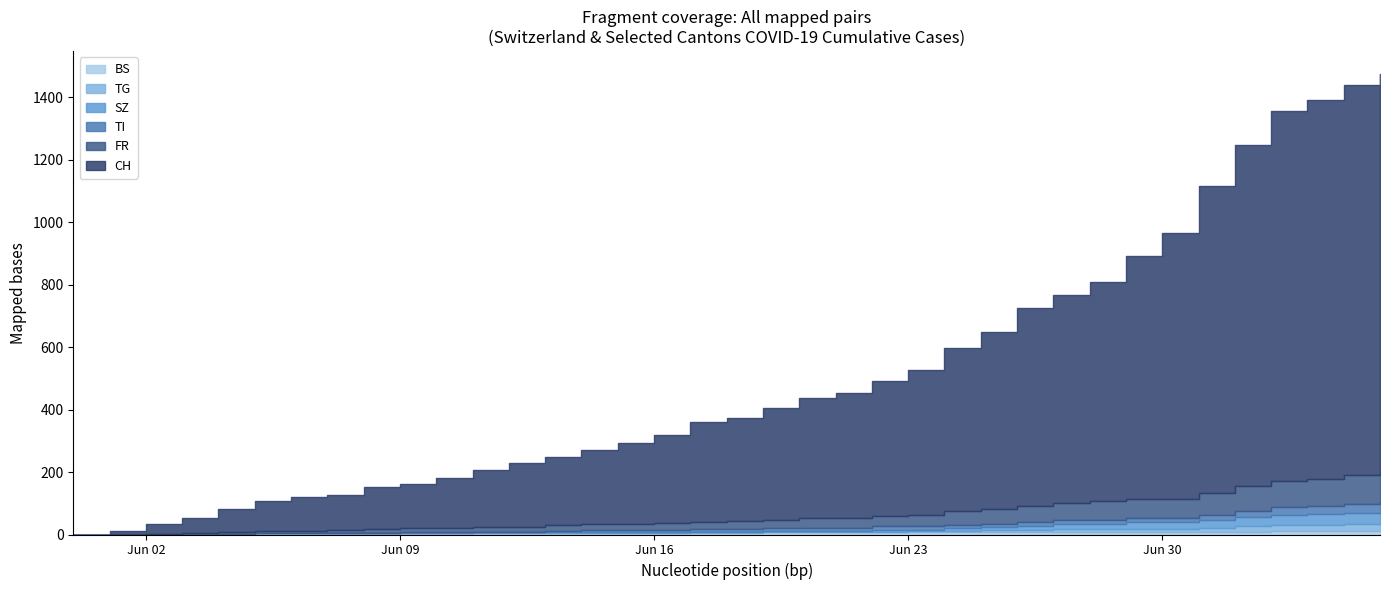

Rank the series by their maximum value, from lowest to highest.

BS, TG, SZ, TI, FR, CH